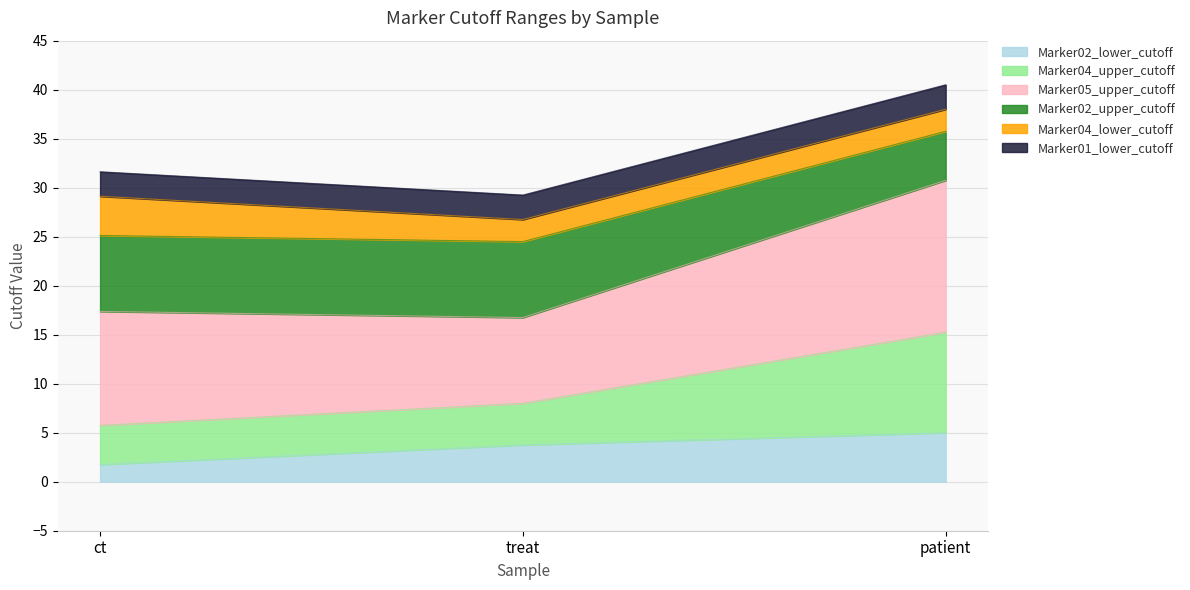

At which label does Marker02_upper_cutoff first exceed 25?

ct